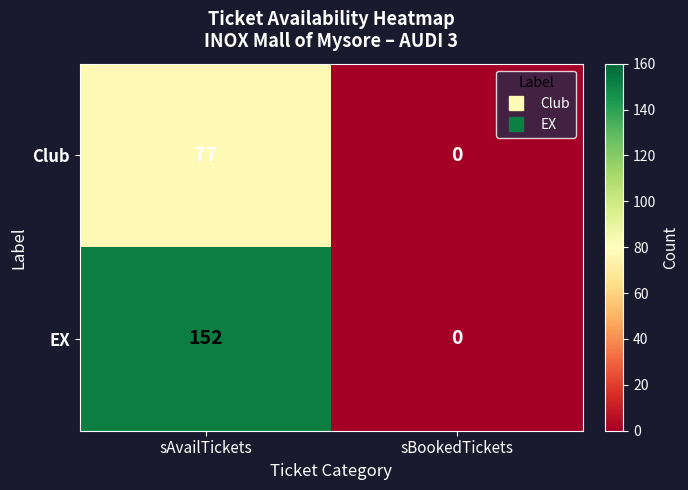

At how many categories does at least one series exceed 103?

1